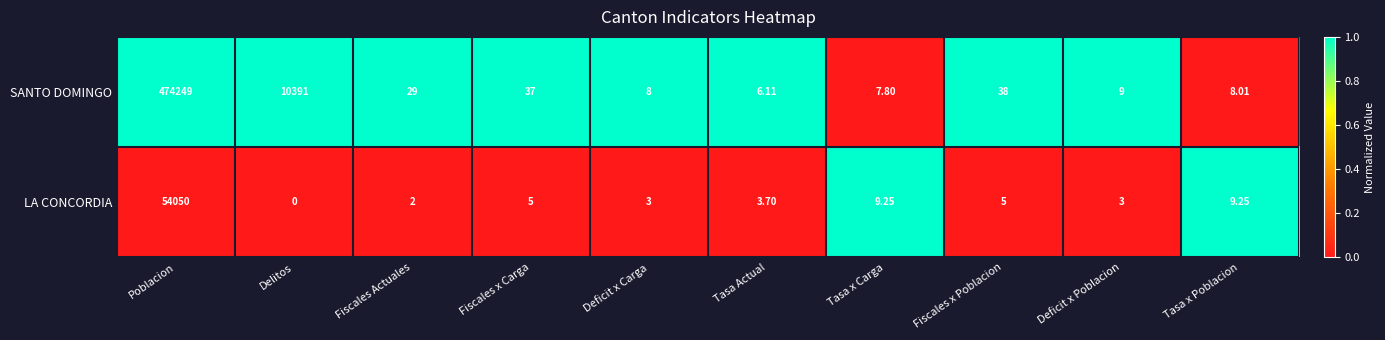

How many positive values does the LA CONCORDIA series have?

9